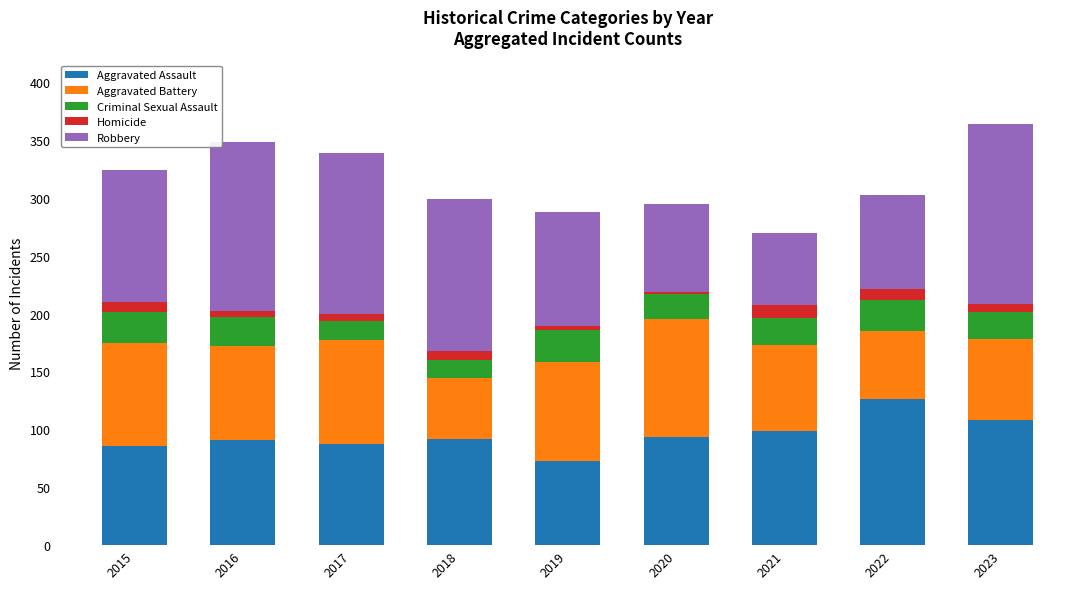

What is the total value across all series at 2015?

324